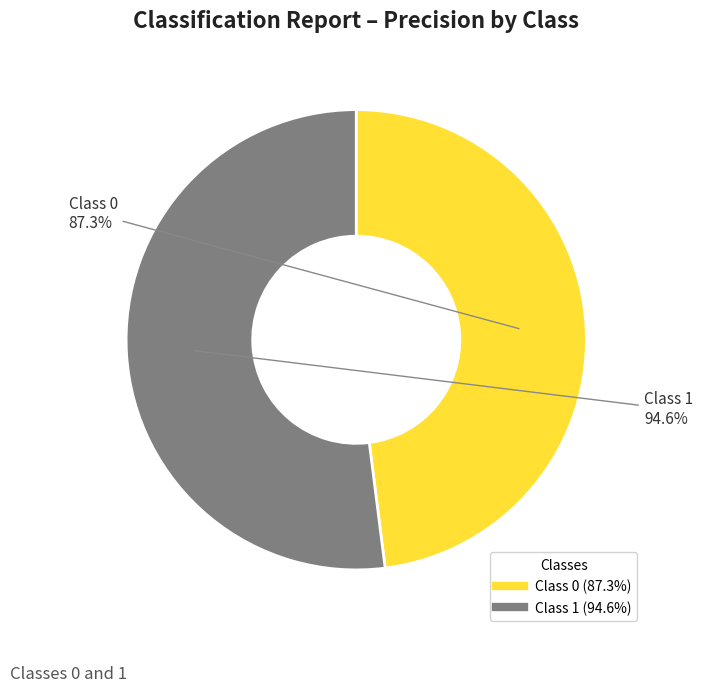

To the nearest percent, what is the difference between the largest and smallest slice percentages?

4%